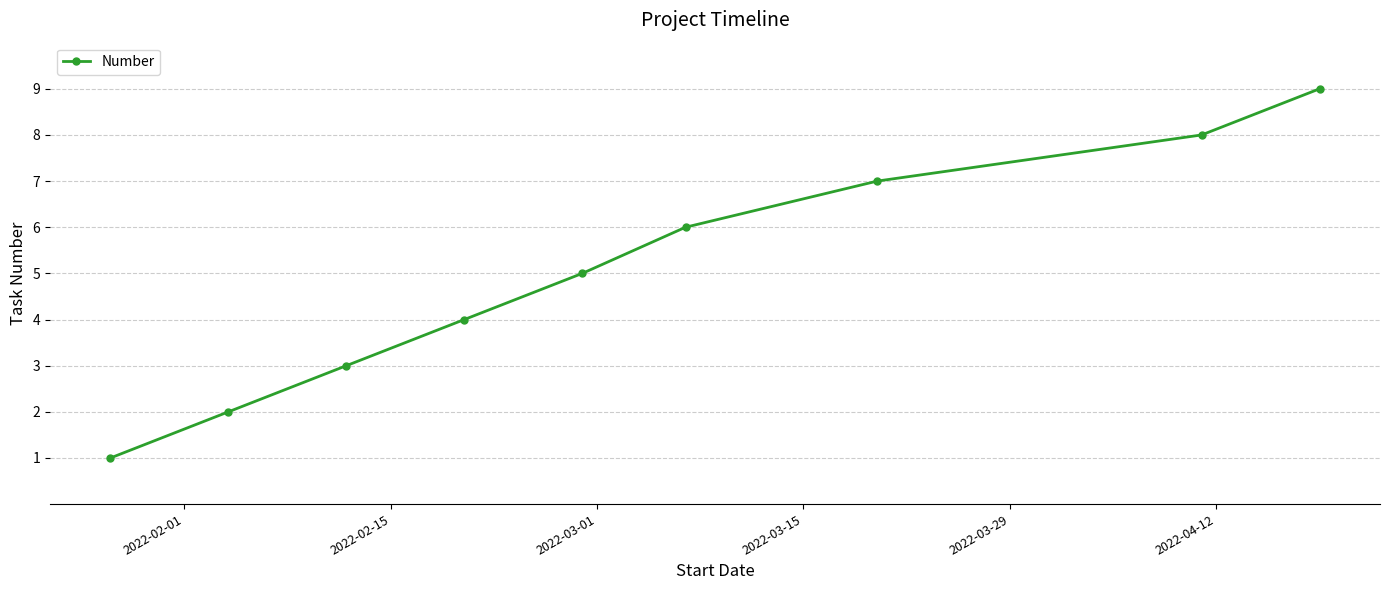

What is the maximum value shown in the chart?

9